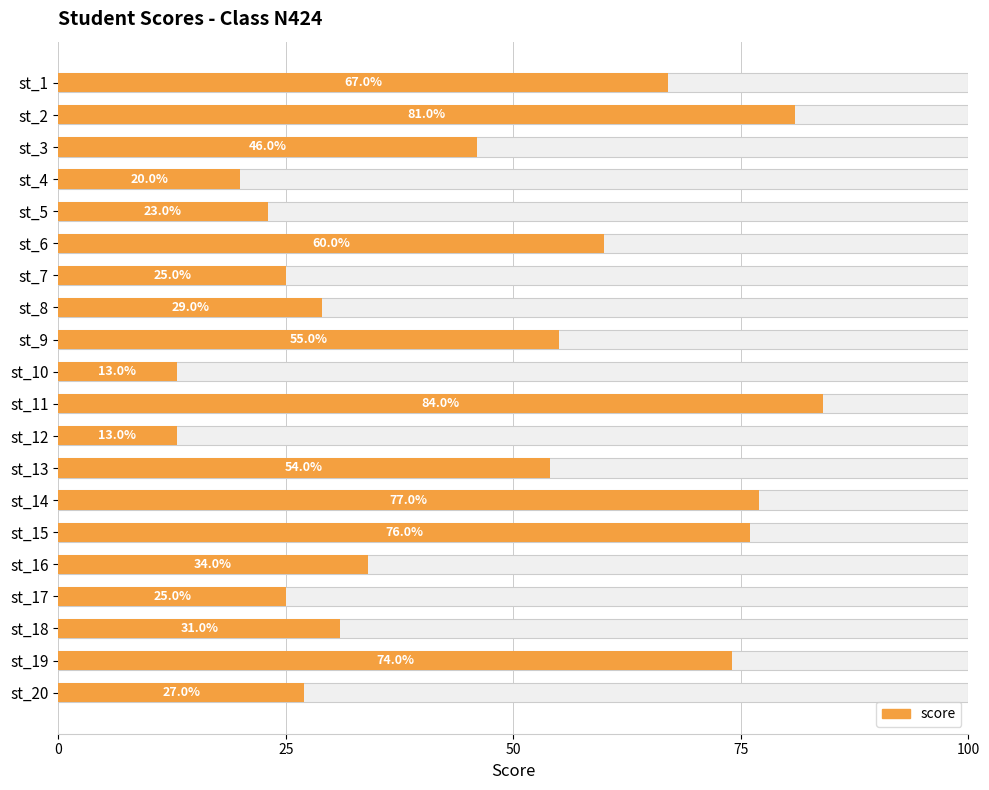

How many distinct data groups are displayed?

1